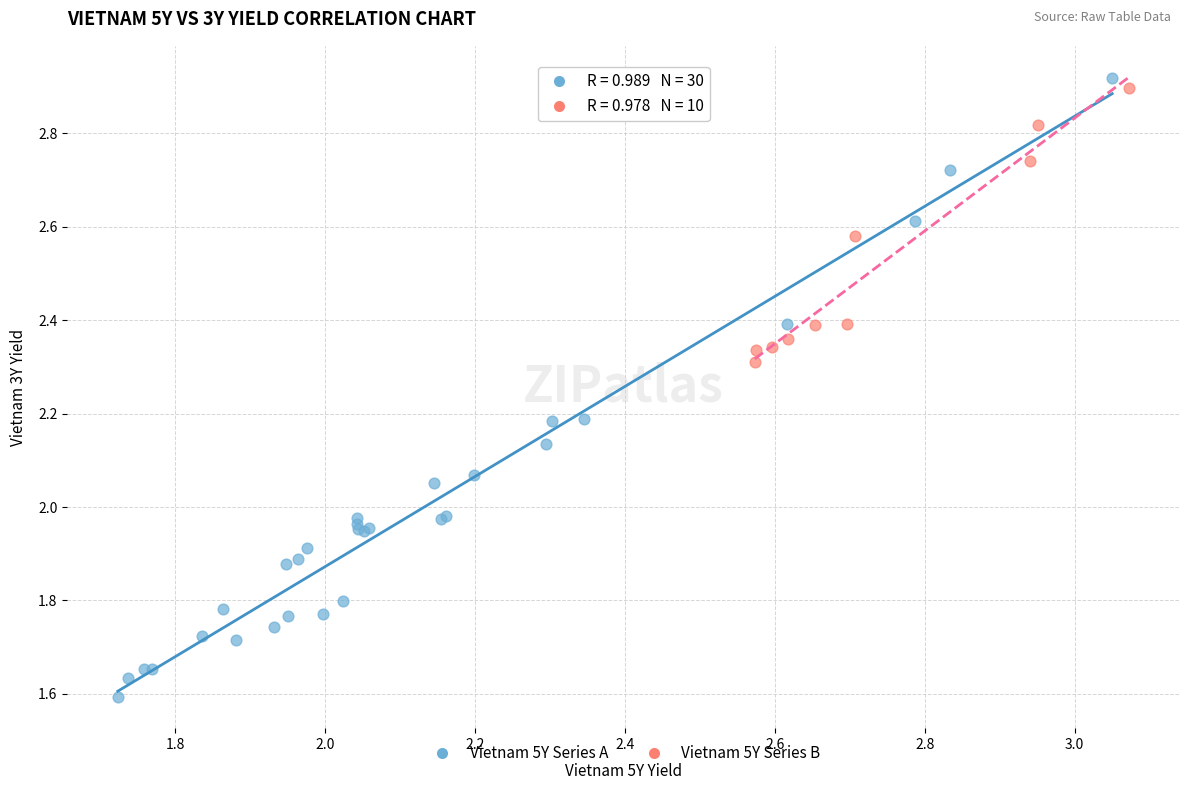

Which series reaches the minimum Y coordinate?

Vietnam 5Y Series A